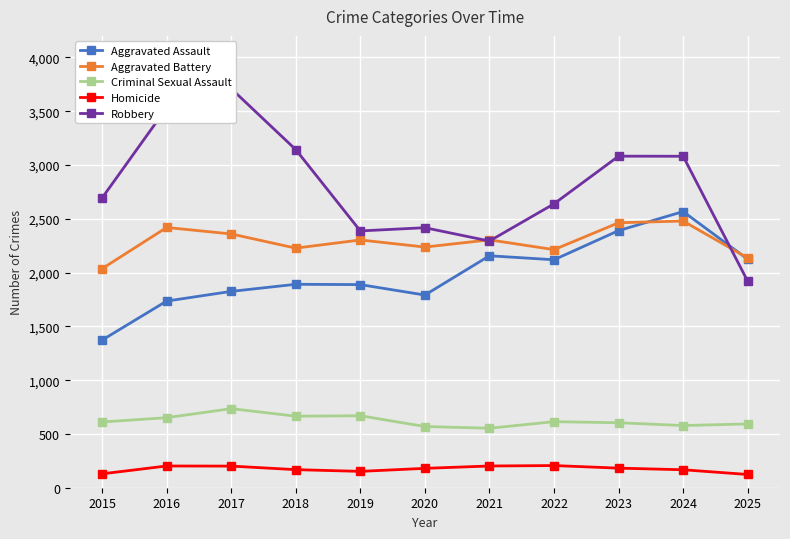

What is the value of the Robbery point at the 6th from the left?

2417